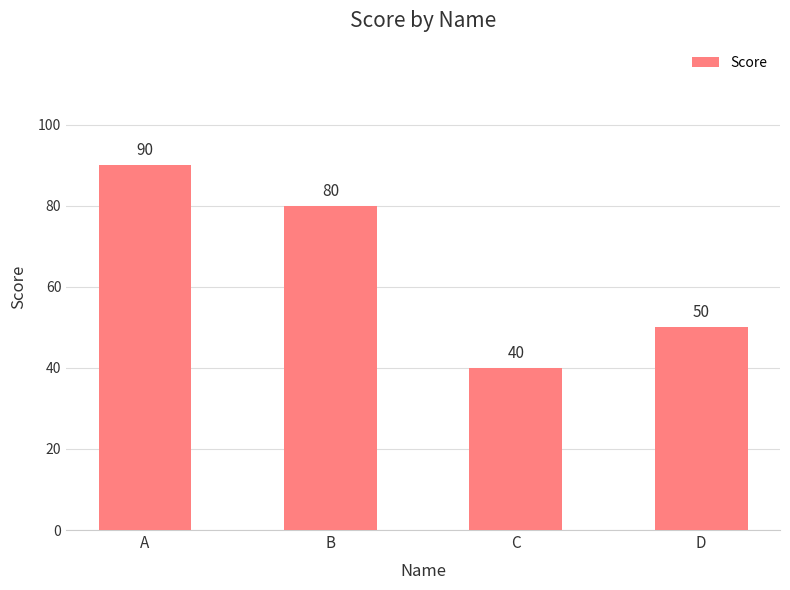

What is the difference between the maximum and minimum values?

50